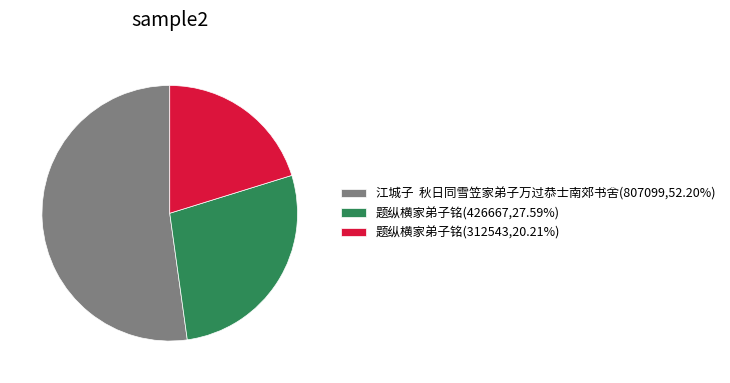

Count the number of slices in the pie.

3